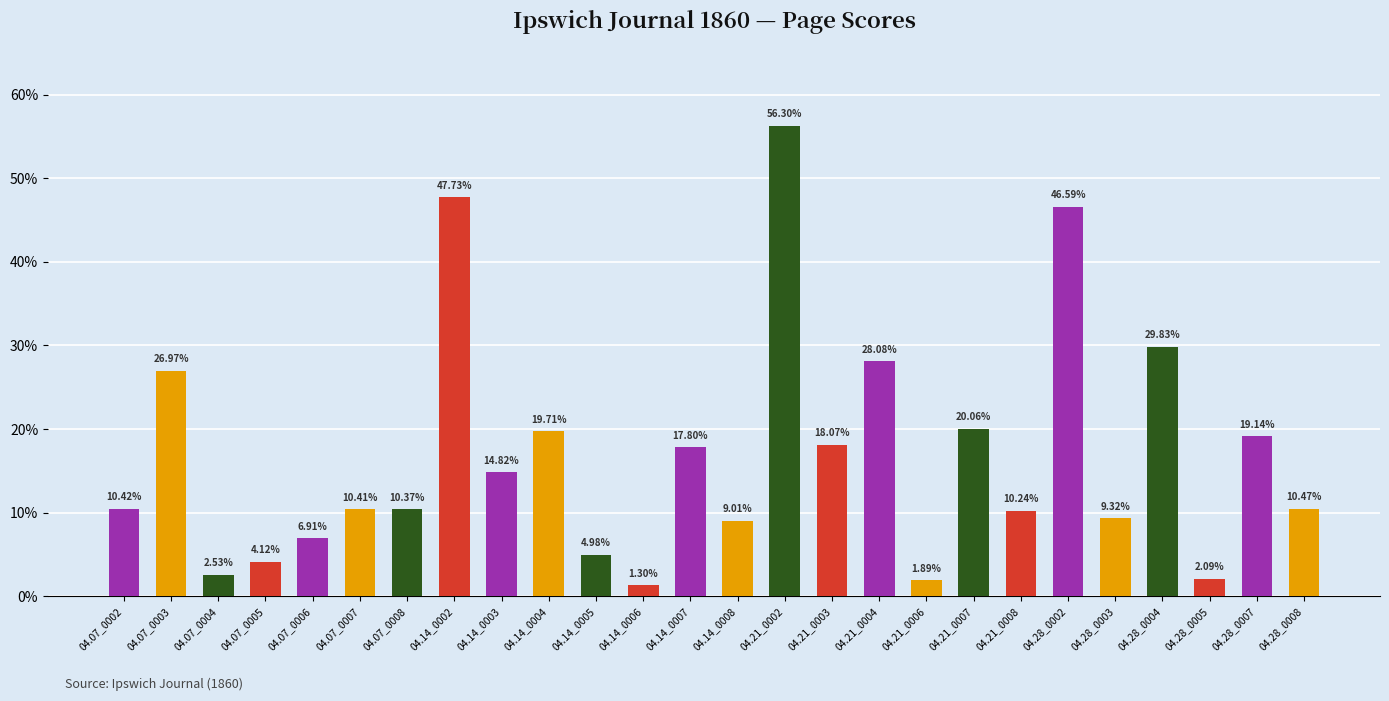

What is the maximum value shown in the chart?

0.6